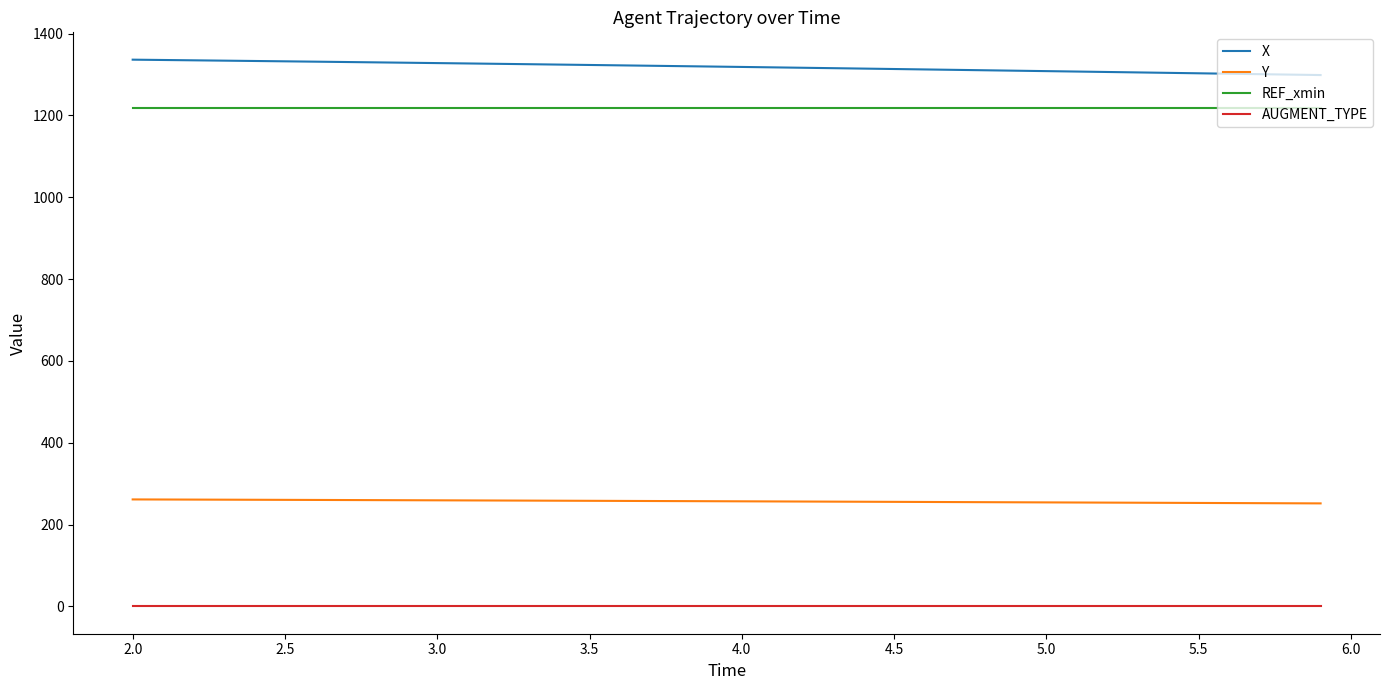

What is the highest value of the Y series?

261.4